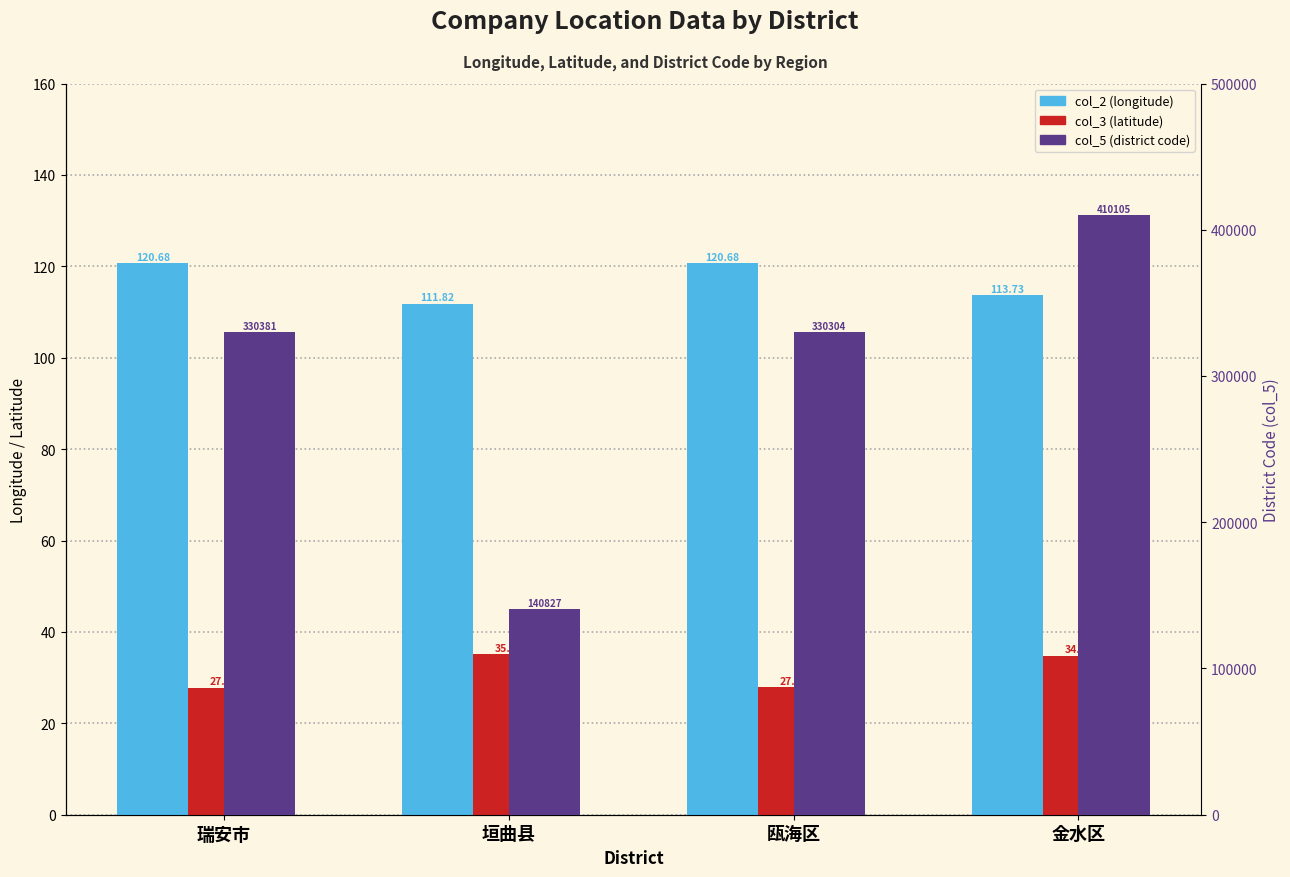

What is the average value of the col_2 (longitude) series?

116.7